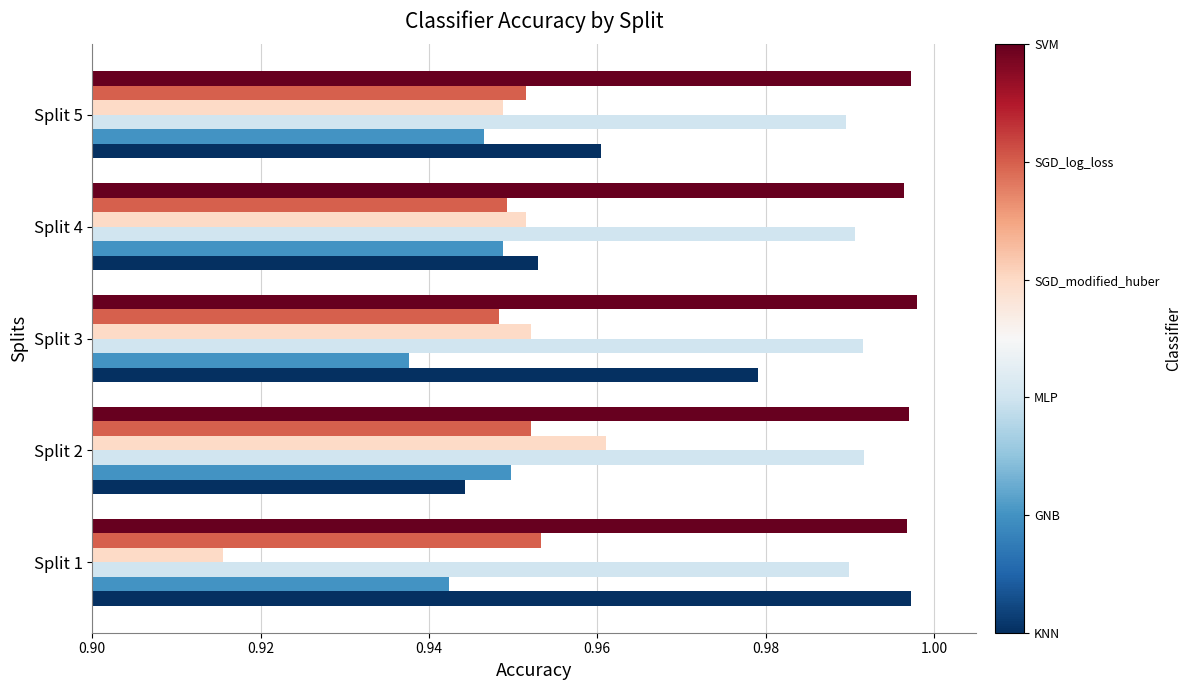

What is the total value across all series at Split 2?

5.8